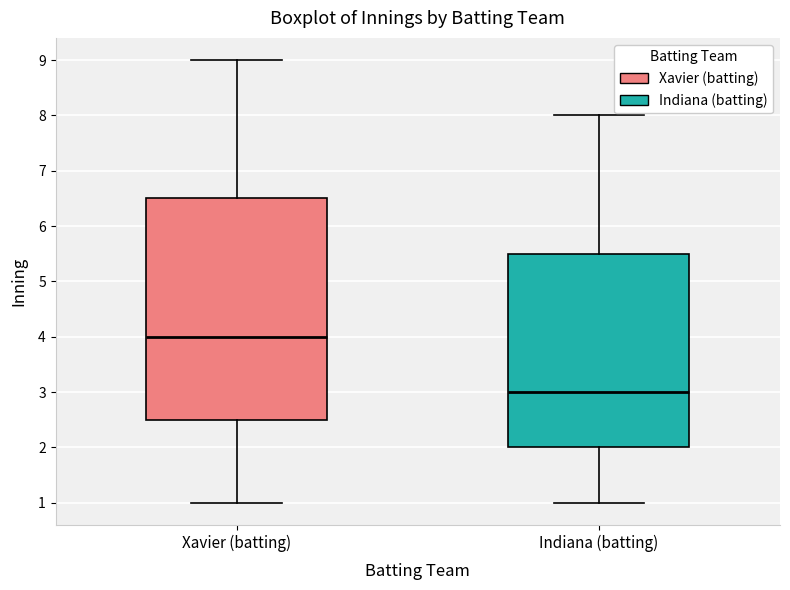

Which box's median line is the lowest?

Indiana (batting)